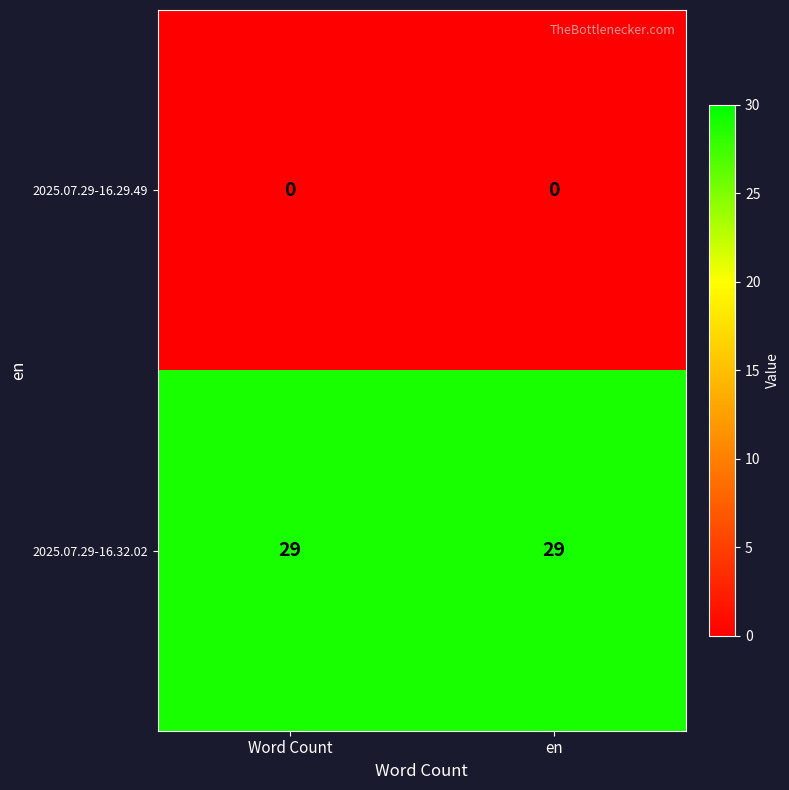

What is the average value of the 2025.07.29-16.32.02 series?

29